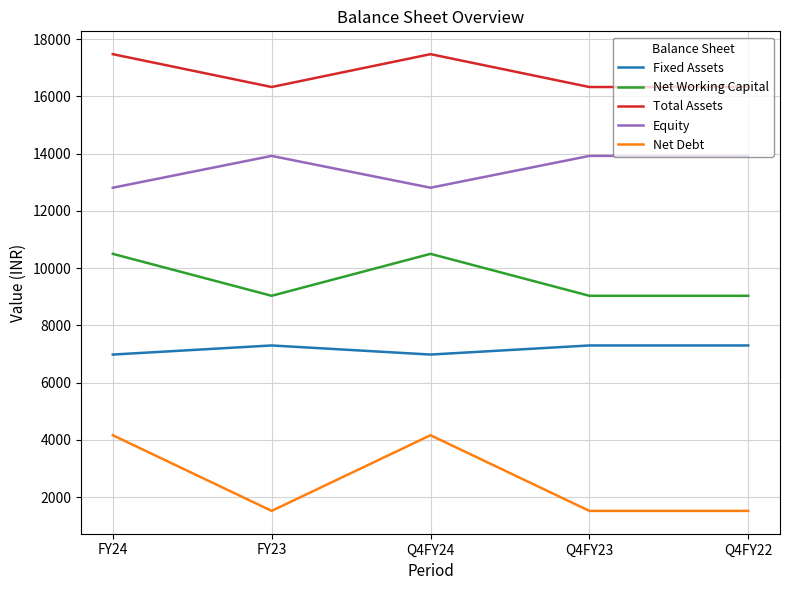

True or false: Fixed Assets and Net Working Capital cross at least once.

False